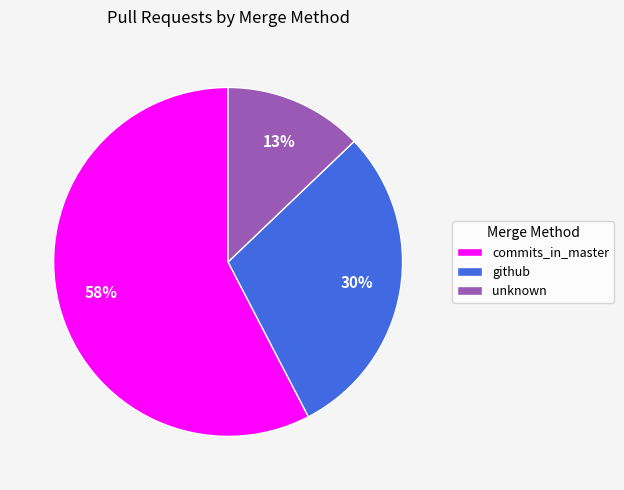

Between unknown and github, which is larger?

github